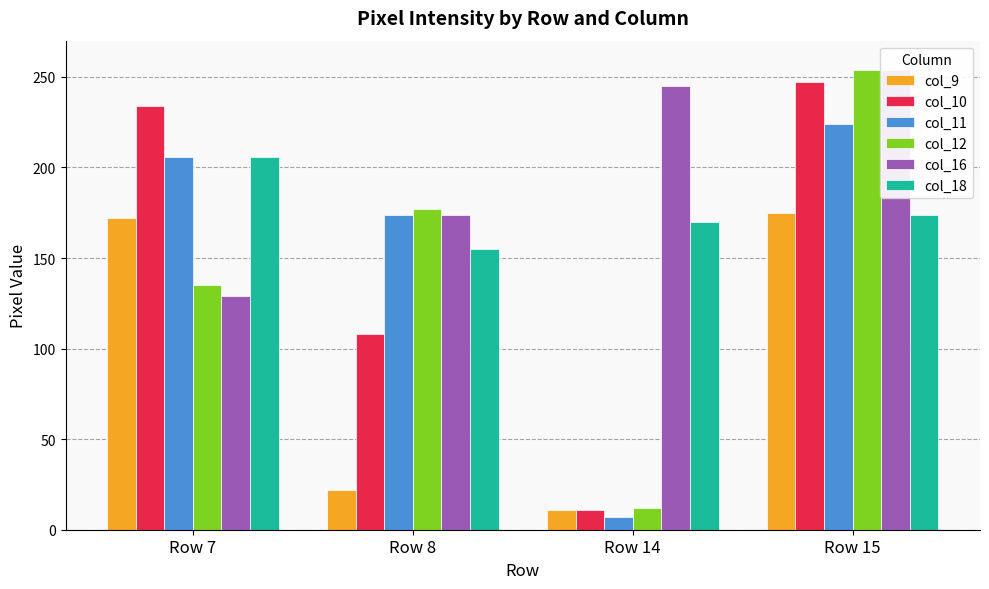

List the series in order of their peak value, lowest first.

col_9, col_18, col_11, col_10, col_12, col_16